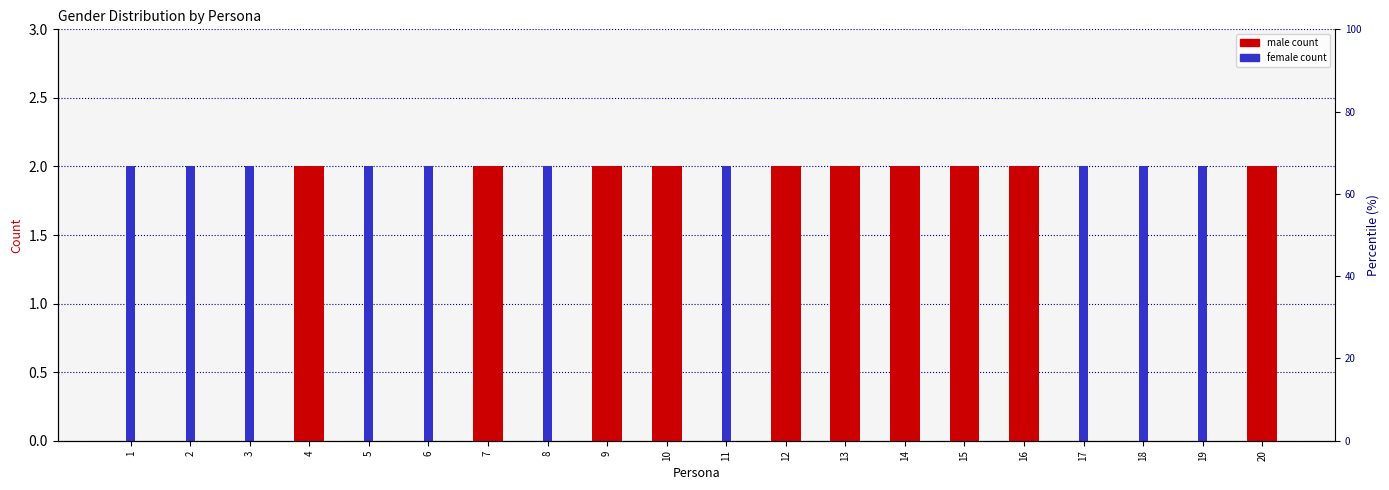

Is it true that female (gender=0) equals -1 at 7?

False